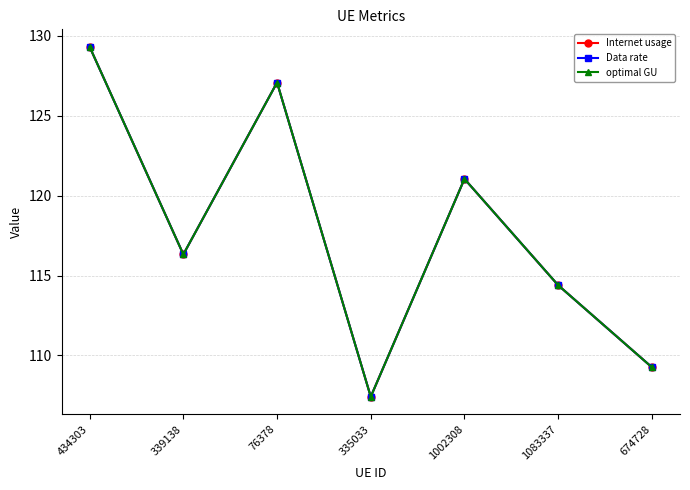

True or false: Data rate and Internet usage cross at least once.

False